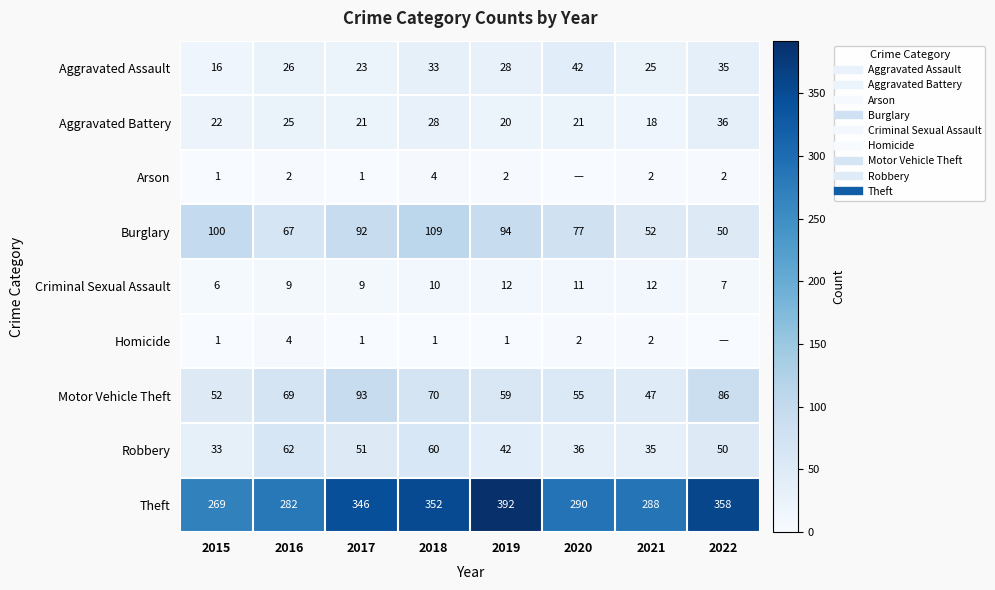

Rank the series at 2020 from highest to lowest value.

Theft, Burglary, Motor Vehicle Theft, Aggravated Assault, Robbery, Aggravated Battery, Criminal Sexual Assault, Homicide, Arson